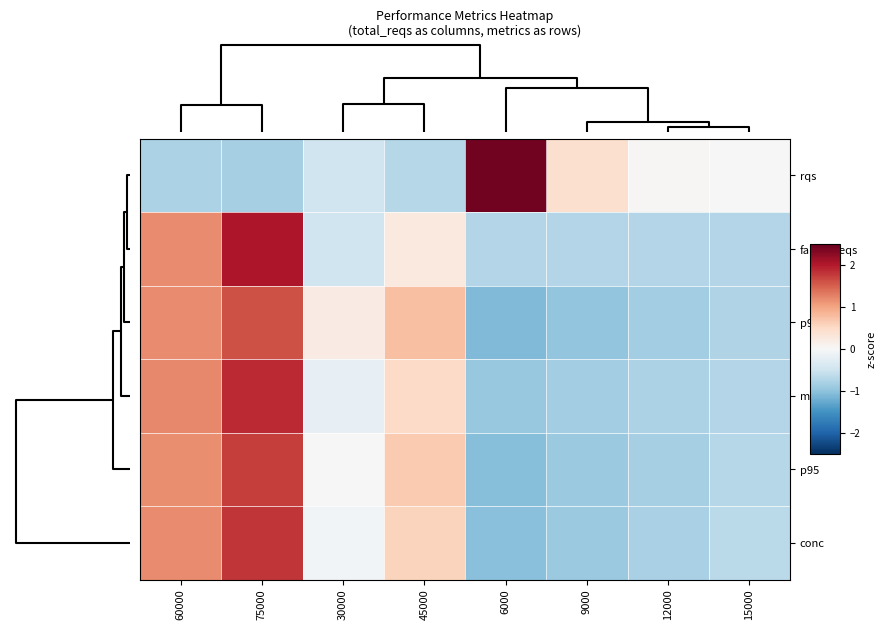

What is the smallest value displayed?

-1.1